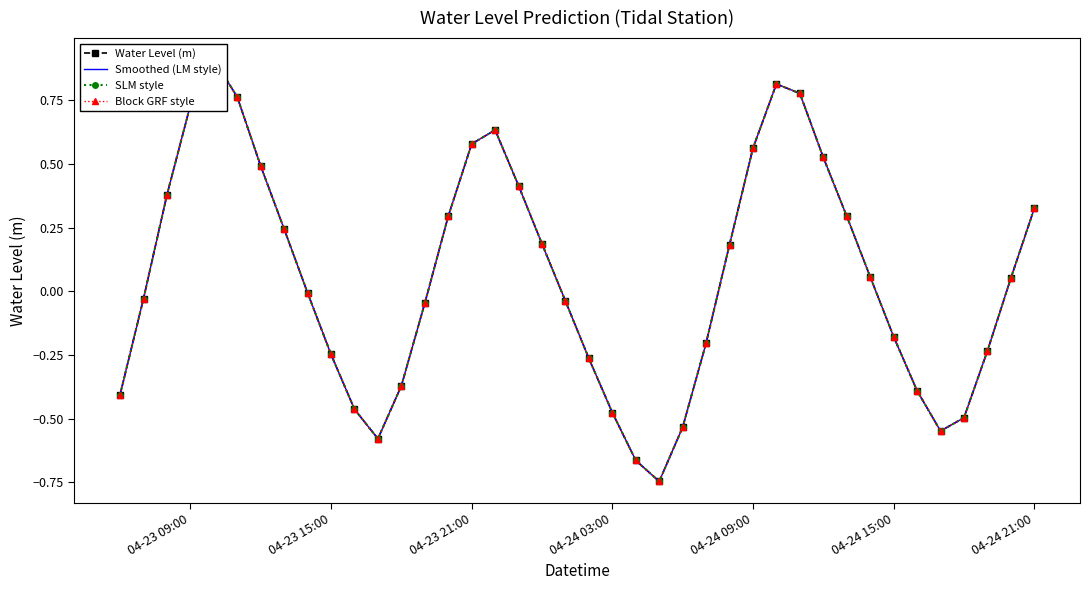

Reading left to right, list all the values displayed in this chart.

Water Level (m): -0.4	-0.0	0.4	0.7	0.9	0.8	0.5	0.2	-0.0	-0.2	-0.5	-0.6	-0.4	-0.0	0.3	0.6	0.6	0.4	0.2	-0.0	-0.3	-0.5	-0.7	-0.7	-0.5	-0.2	0.2	0.6	0.8	0.8	0.5	0.3	0.1	-0.2	-0.4	-0.5	-0.5	-0.2	0.1	0.3
Smoothed (LM style): -0.4	-0.0	0.4	0.7	0.9	0.8	0.5	0.2	-0.0	-0.2	-0.5	-0.6	-0.4	-0.0	0.3	0.6	0.6	0.4	0.2	-0.0	-0.3	-0.5	-0.7	-0.7	-0.5	-0.2	0.2	0.6	0.8	0.8	0.5	0.3	0.1	-0.2	-0.4	-0.5	-0.5	-0.2	0.1	0.3
SLM style: -0.4	-0.0	0.4	0.7	0.9	0.8	0.5	0.2	-0.0	-0.2	-0.5	-0.6	-0.4	-0.0	0.3	0.6	0.6	0.4	0.2	-0.0	-0.3	-0.5	-0.7	-0.7	-0.5	-0.2	0.2	0.6	0.8	0.8	0.5	0.3	0.1	-0.2	-0.4	-0.5	-0.5	-0.2	0.1	0.3
Block GRF style: -0.4	-0.0	0.4	0.7	0.9	0.8	0.5	0.2	-0.0	-0.2	-0.5	-0.6	-0.4	-0.0	0.3	0.6	0.6	0.4	0.2	-0.0	-0.3	-0.5	-0.7	-0.7	-0.5	-0.2	0.2	0.6	0.8	0.8	0.5	0.3	0.1	-0.2	-0.4	-0.5	-0.5	-0.2	0.1	0.3